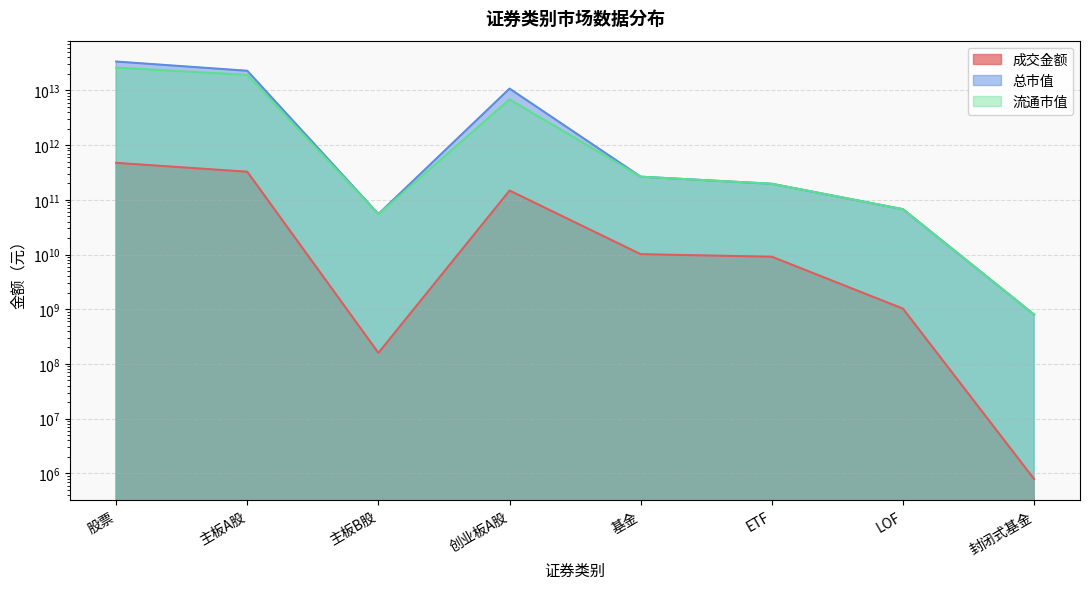

True or false: 成交金额 and 总市值 cross at least once.

False